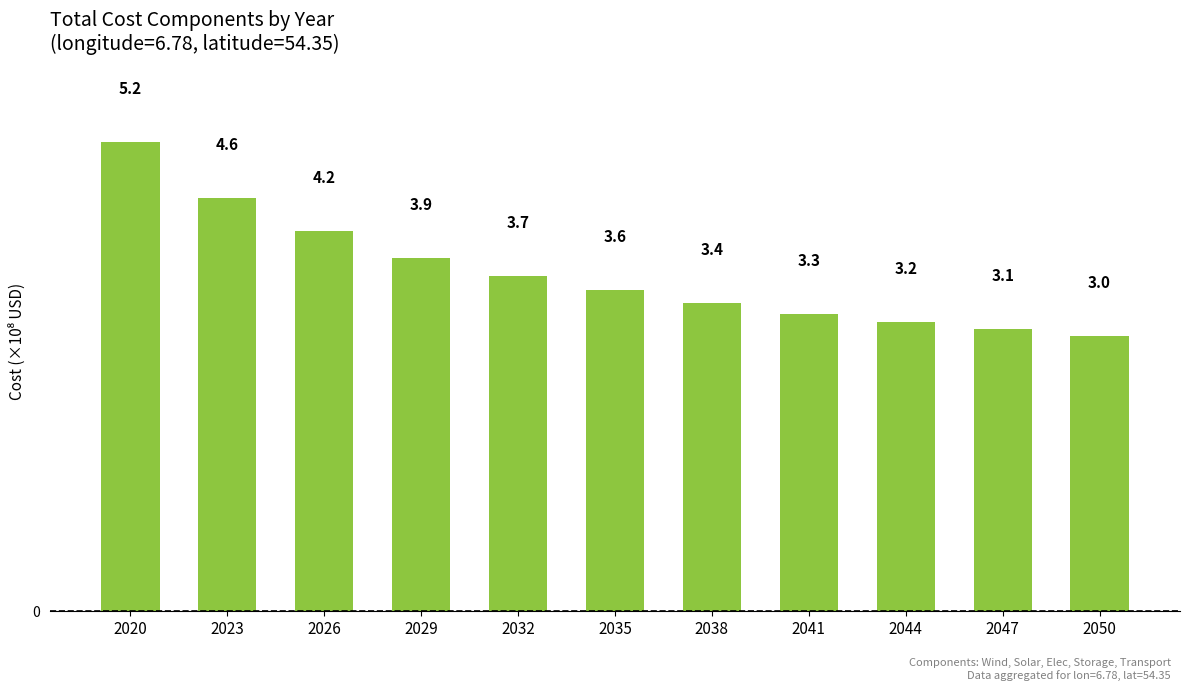

True or false: the data shows 1.8 at 2041.

False